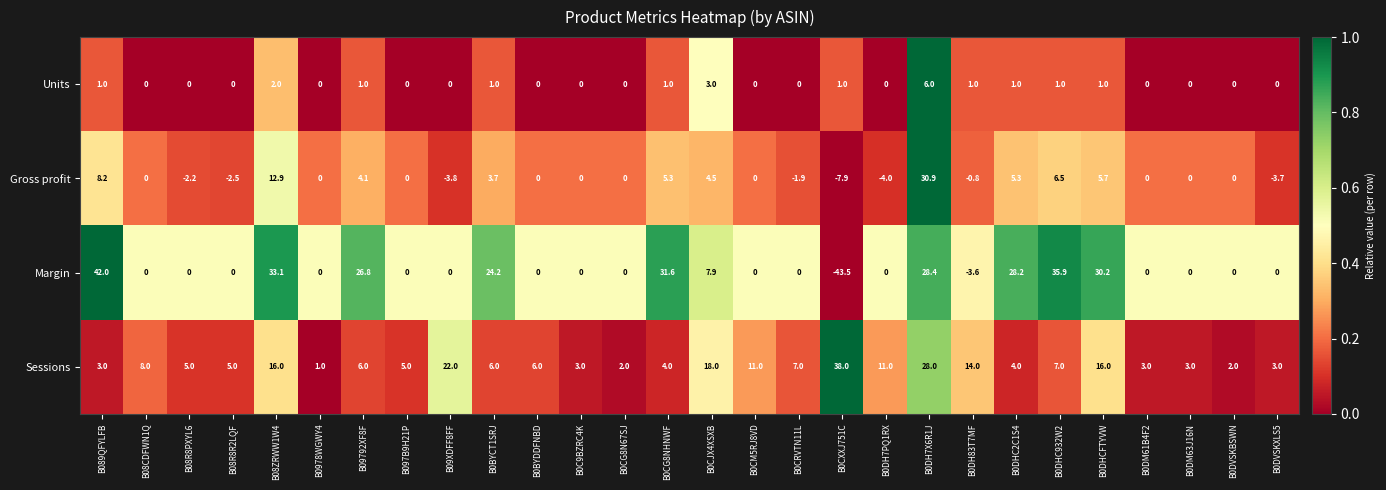

Where does the Sessions series first go above 6?

B08CDFWN1Q